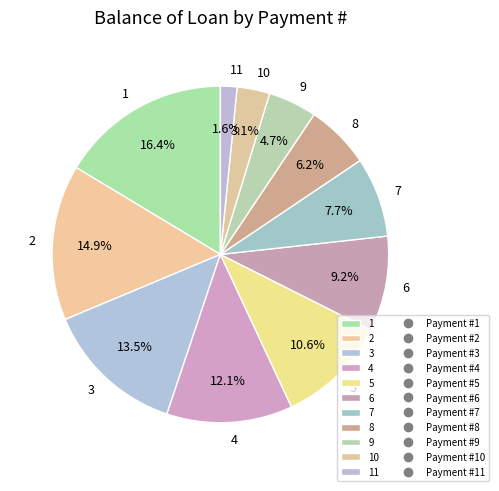

What is the largest slice in the pie chart?

1